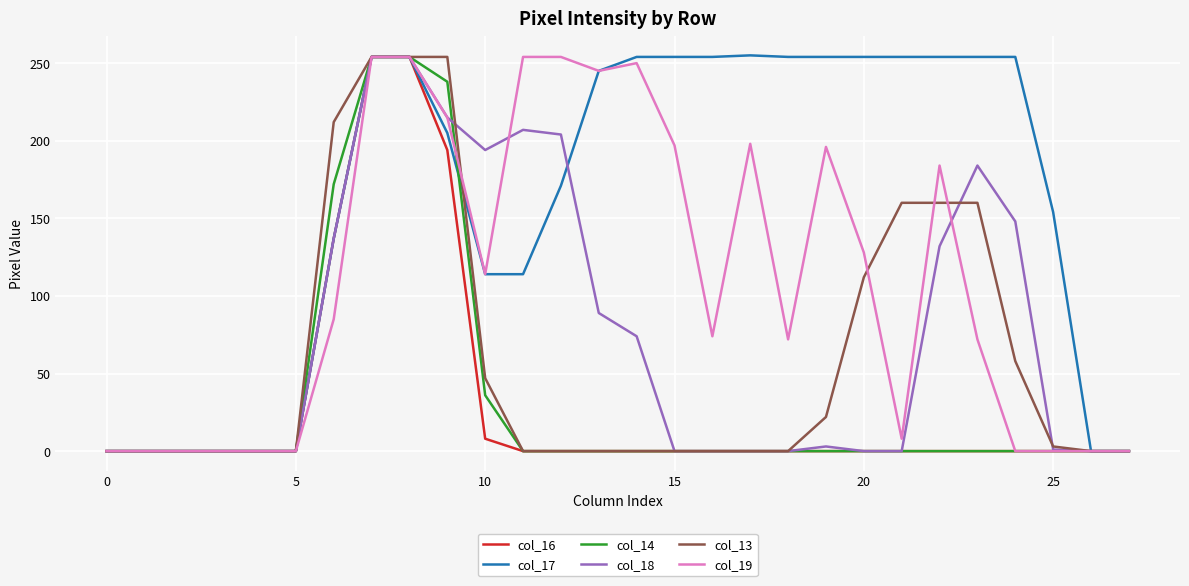

What is the difference between the second highest and minimum values in the col_19 series?

254